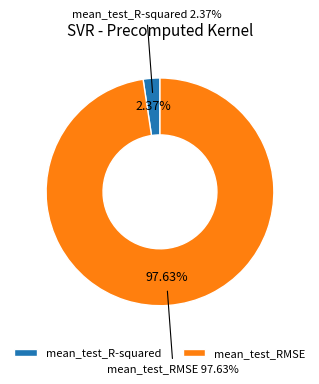

True or false: mean_test_RMSE accounts for 99% of the total.

False